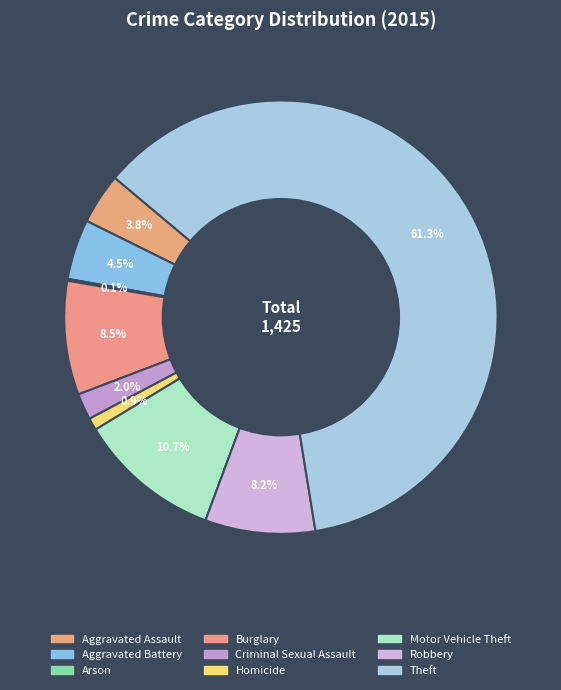

Which category has the biggest portion of the pie?

Theft